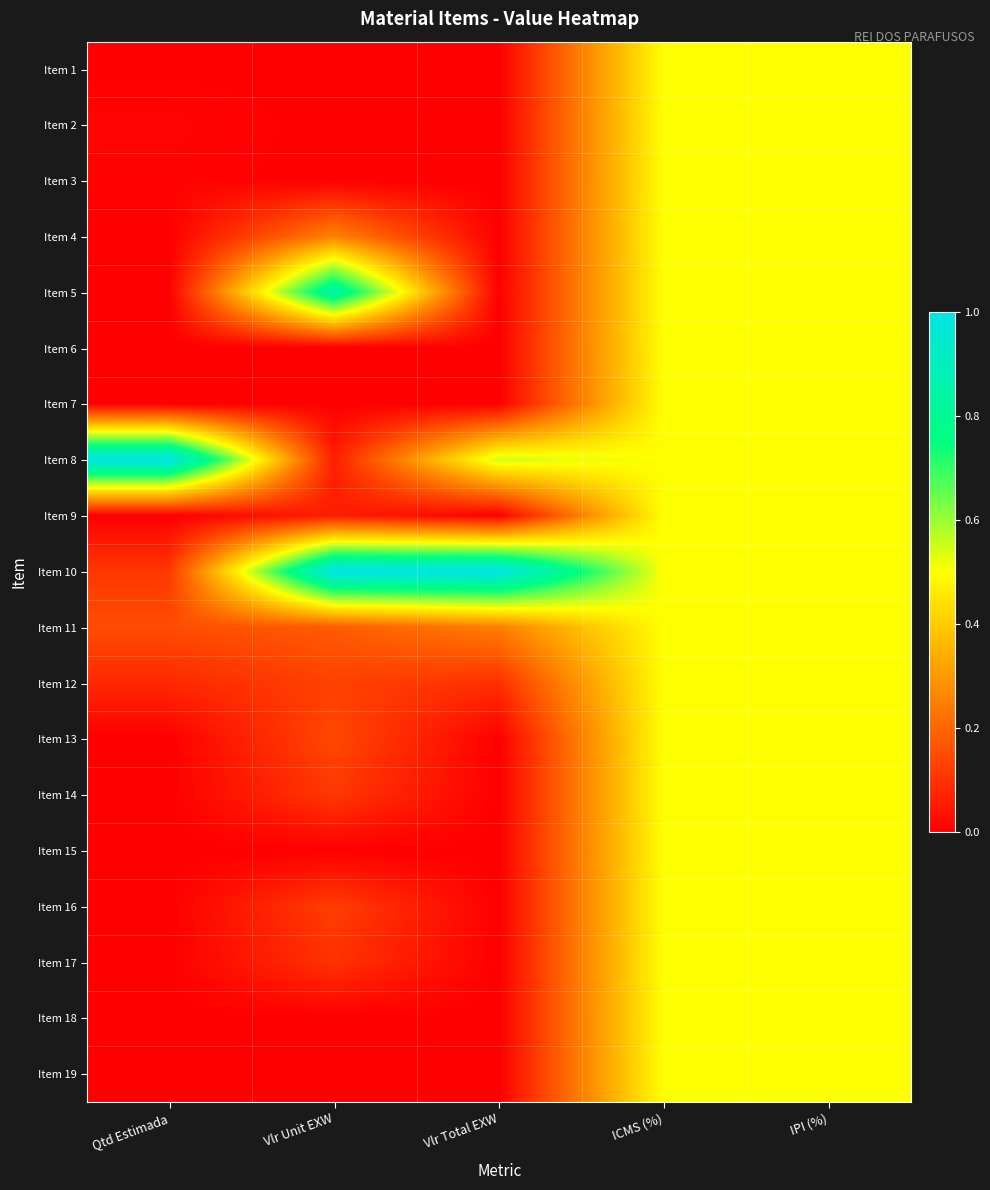

Which series has the widest spread of values?

Item 8